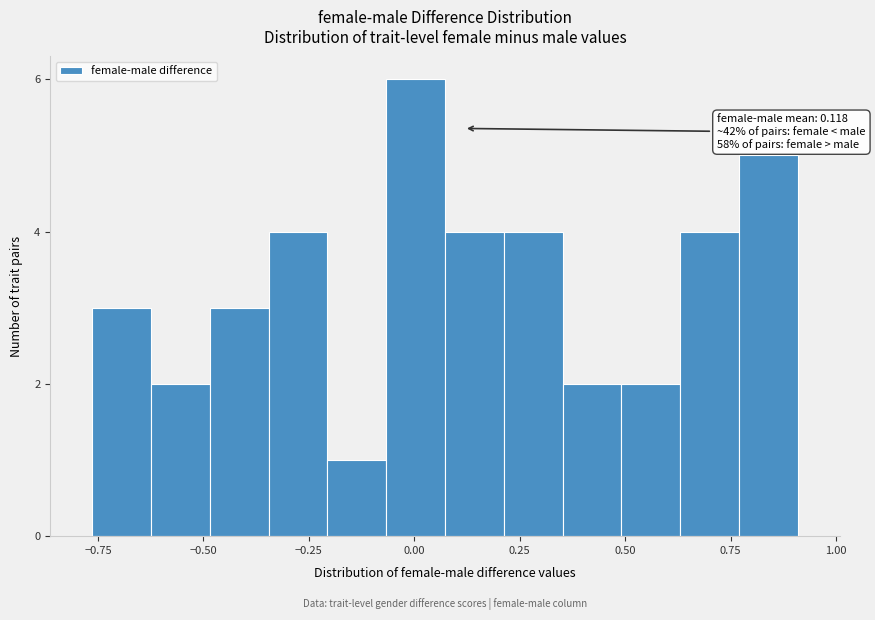

Around what value on the x-axis is the tallest bar? Give the approximate position of its centre, as read against the axis.

0.00